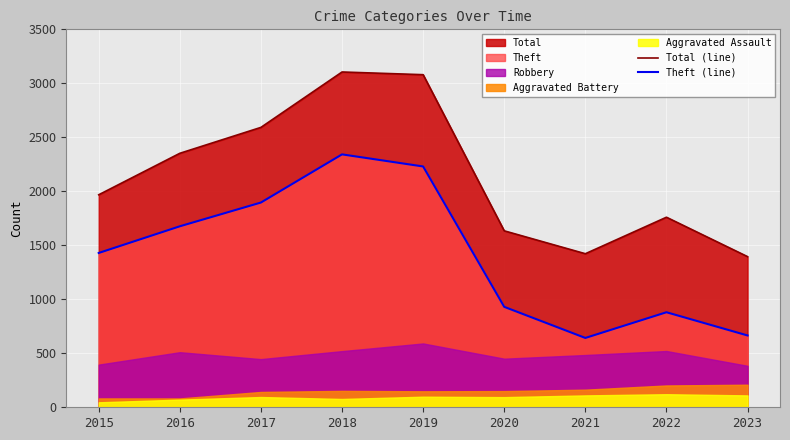

Where does the Total (line) series first go above 1968?

2016